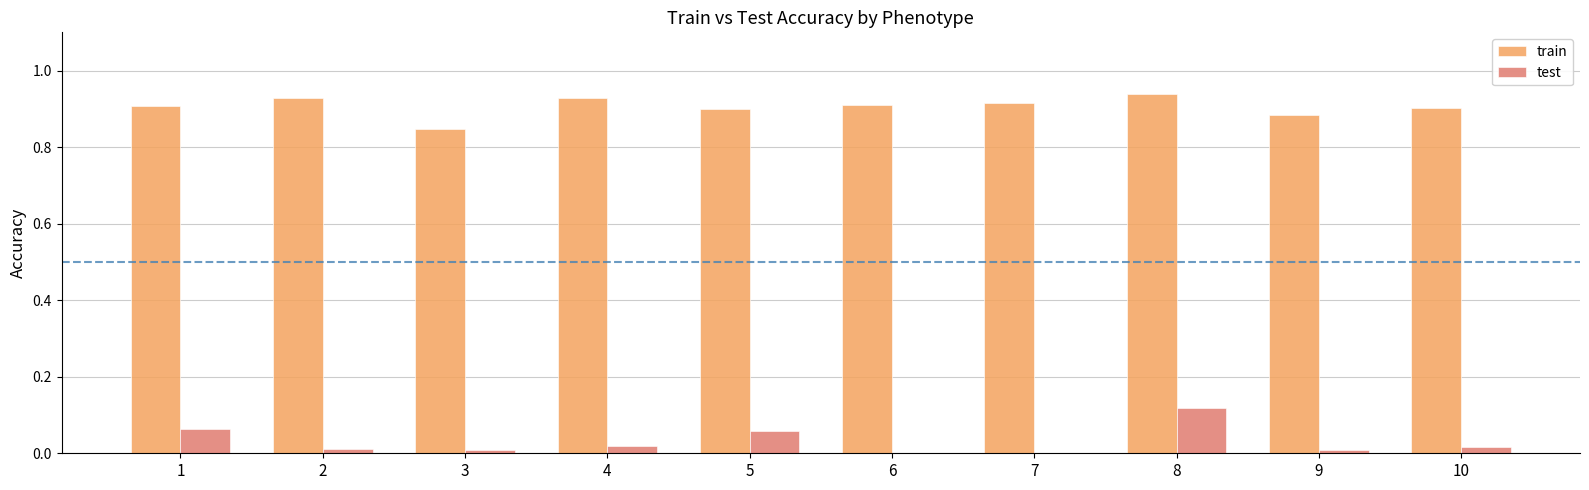

The value of train at 1 is 0.4. True or false?

False